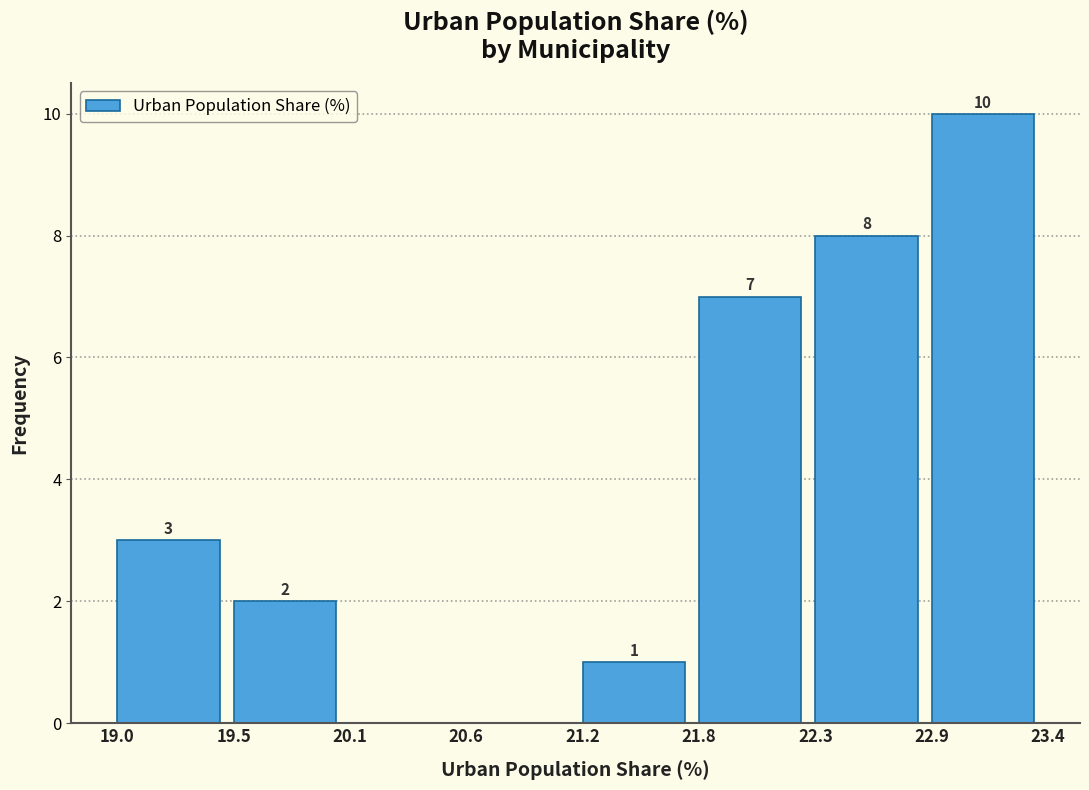

Over which range of the x-axis is the bar tallest?

22.9 to 23.4